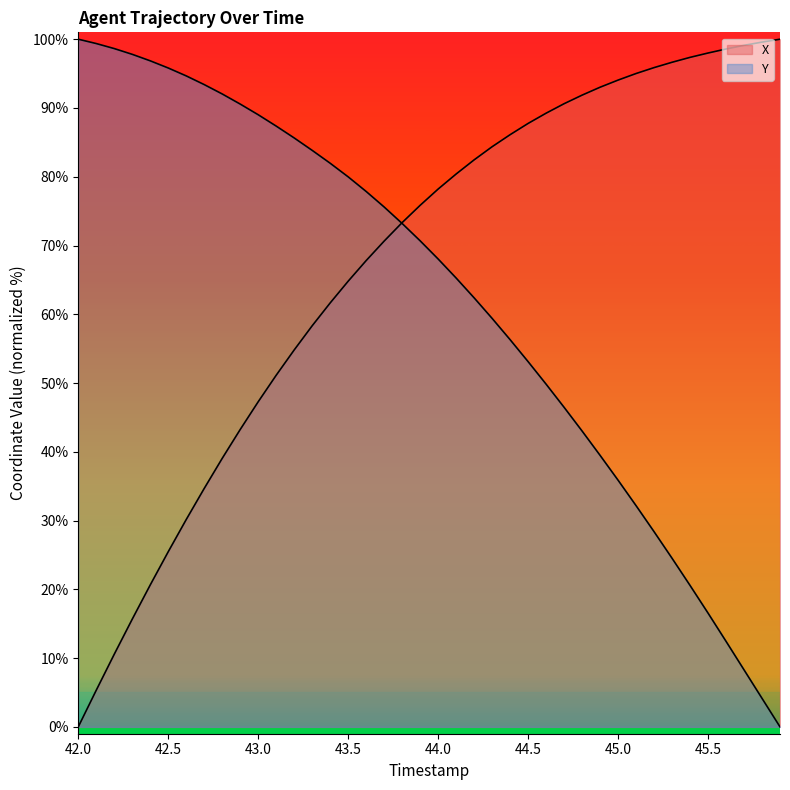

Reading left to right, list all the values displayed in this chart.

X: 0.0	5.3	10.6	15.7	20.6	25.5	30.2	34.7	39.0	43.2	47.3	51.1	54.8	58.3	61.6	64.8	67.8	70.6	73.3	75.8	78.2	80.4	82.5	84.4	86.1	87.8	89.2	90.6	91.9	93.0	94.1	95.0	95.9	96.6	97.4	98.0	98.6	99.1	99.6	100.0
Y: 100.0	99.4	98.6	97.8	96.9	95.8	94.7	93.4	92.0	90.6	89.0	87.4	85.6	83.8	82.0	80.0	77.9	75.6	73.2	70.7	68.0	65.3	62.4	59.4	56.3	53.1	49.8	46.5	43.0	39.5	35.9	32.2	28.4	24.5	20.6	16.5	12.4	8.3	4.1	0.0